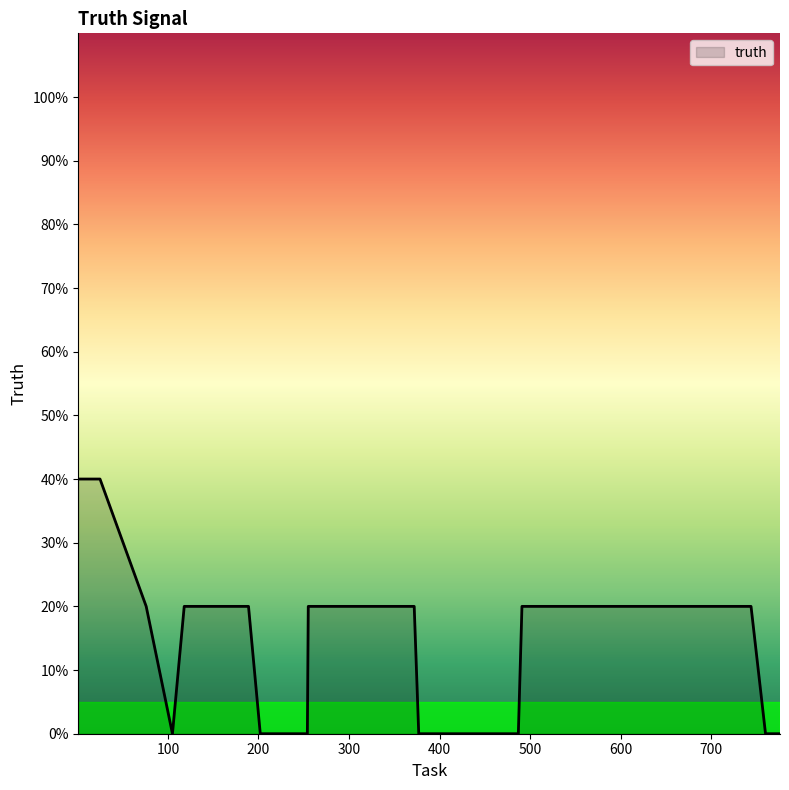

Is this an area chart (filled region under the line)?

Yes